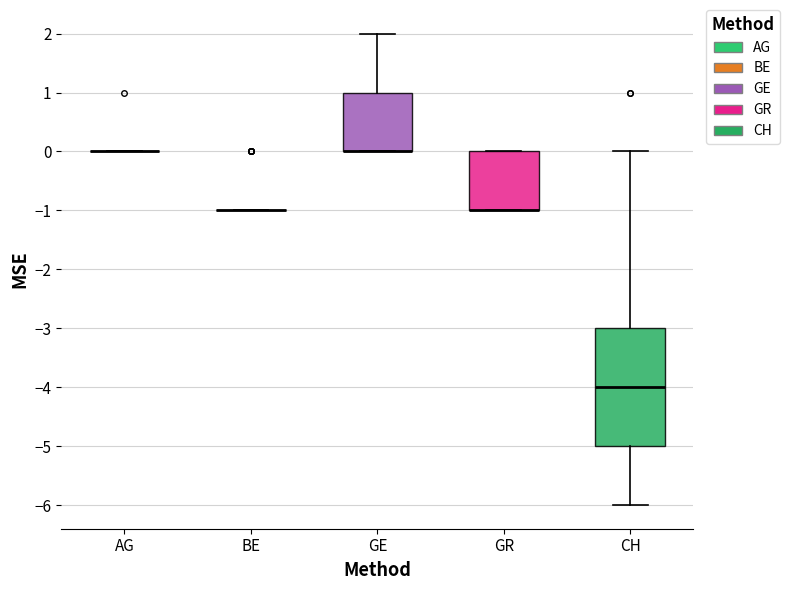

Comparing the boxes themselves (not the whiskers), which one is the tallest?

CH